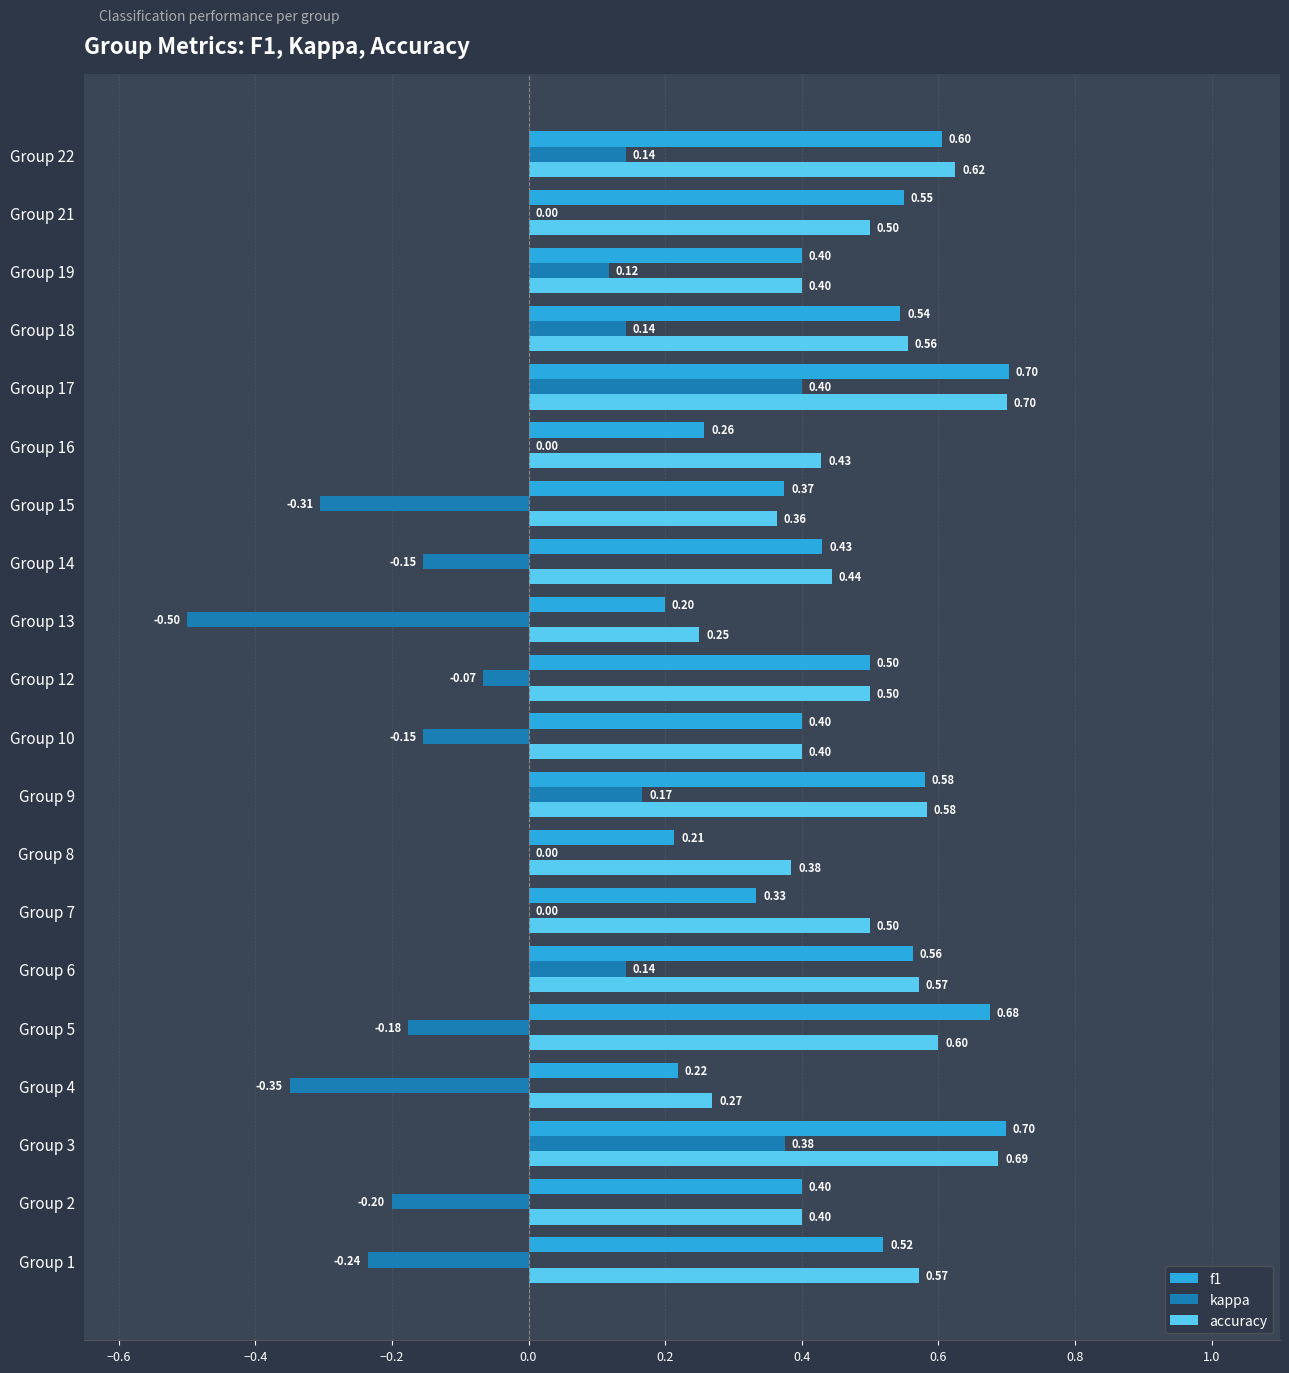

Count the number of data series in this chart.

3